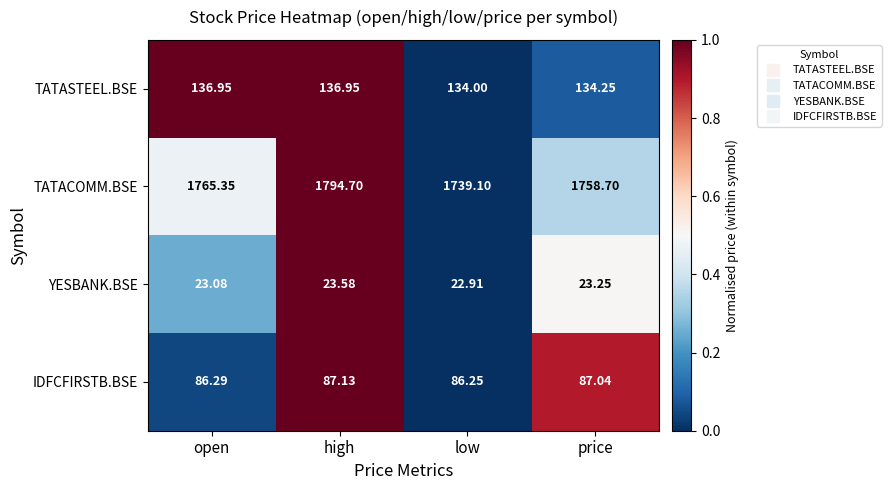

Rank the categories by TATACOMM.BSE value from lowest to highest.

low, price, open, high